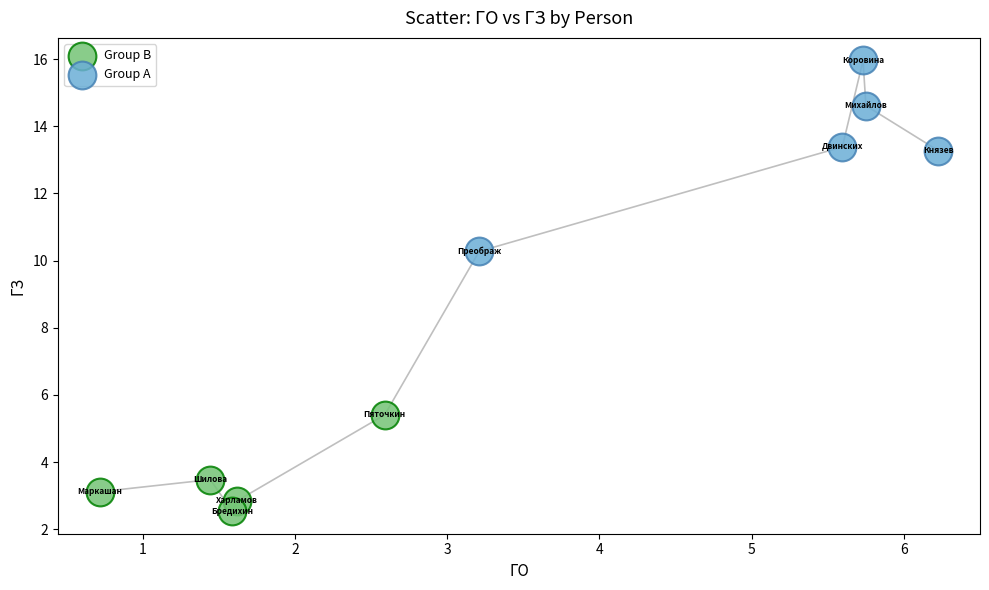

Which series contains the highest Y value?

Group A